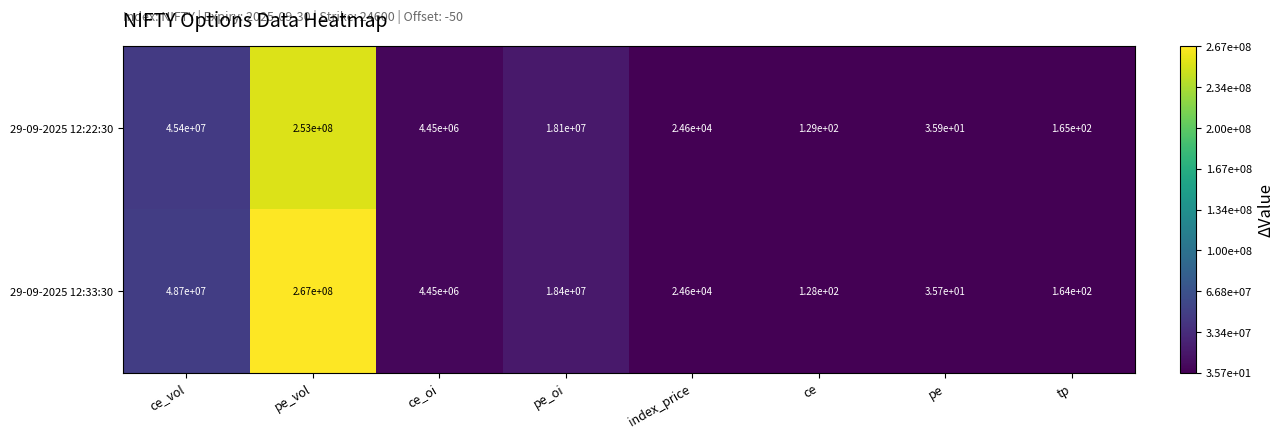

At which label does 29-09-2025 12:33:30 reach its peak?

pe_vol